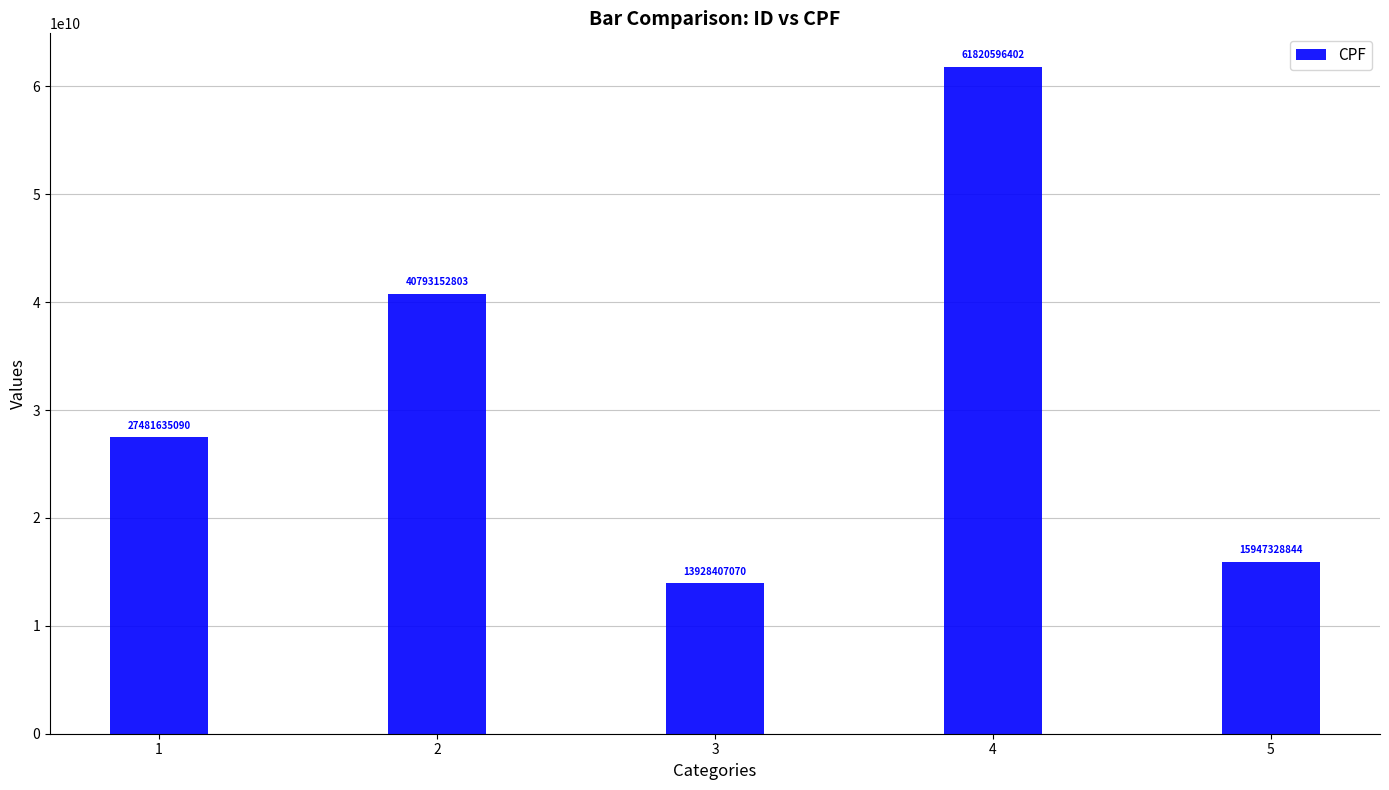

True or false: the data shows 13928407070 at 3.

True